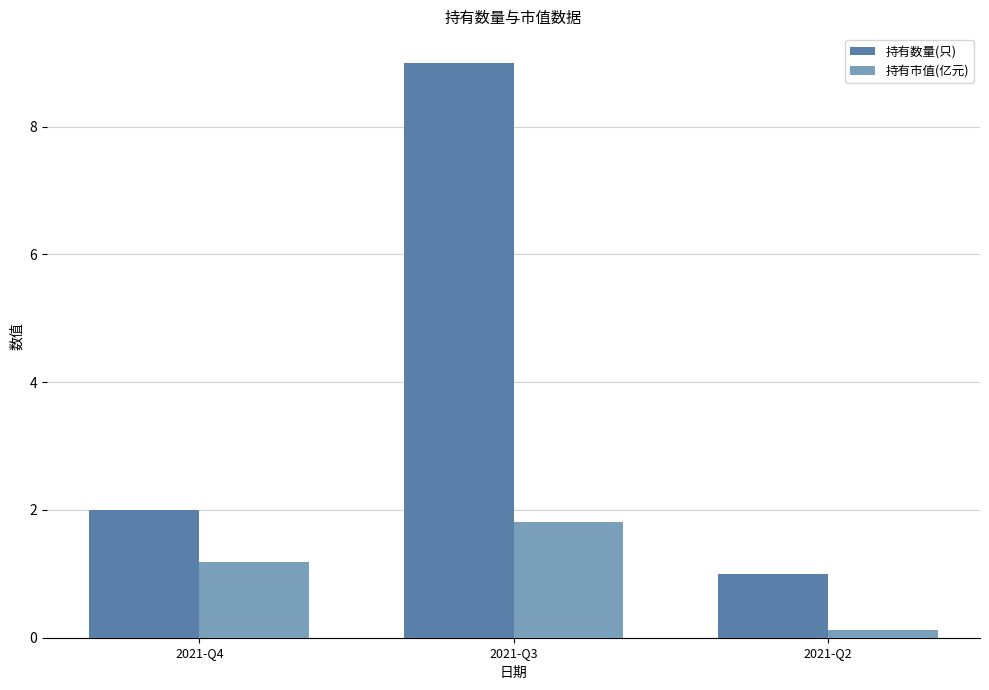

What is the sum of the 持有市值(亿元) values at 2021-Q2 and 2021-Q4?

1.3